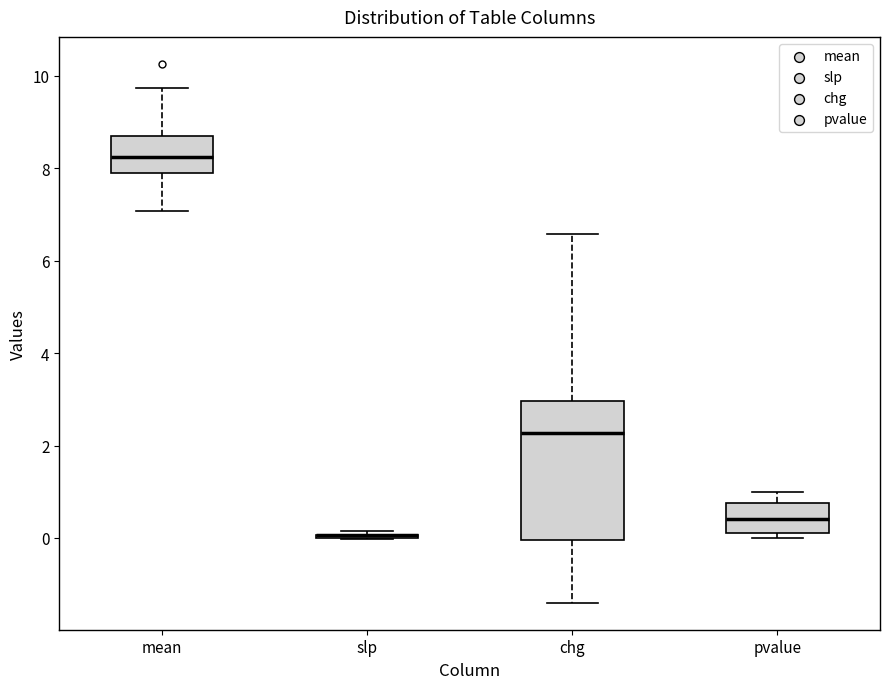

Comparing the boxes themselves (not the whiskers), which one is the tallest?

chg